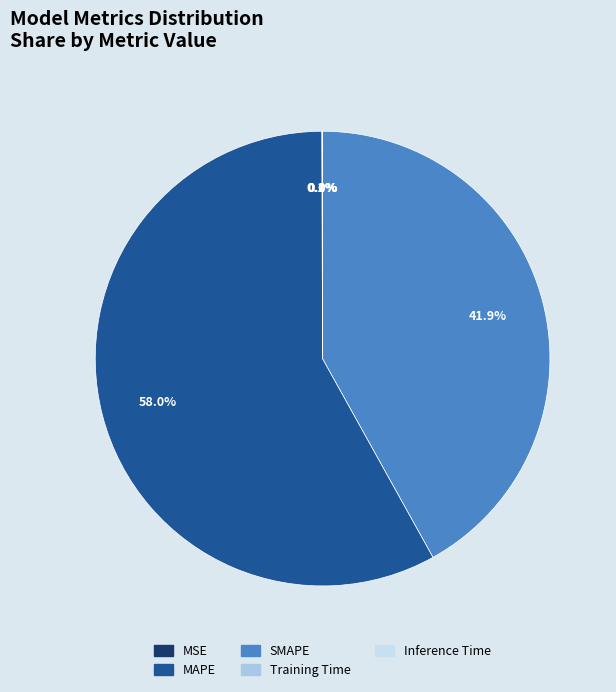

Does any single category account for the majority?

Yes